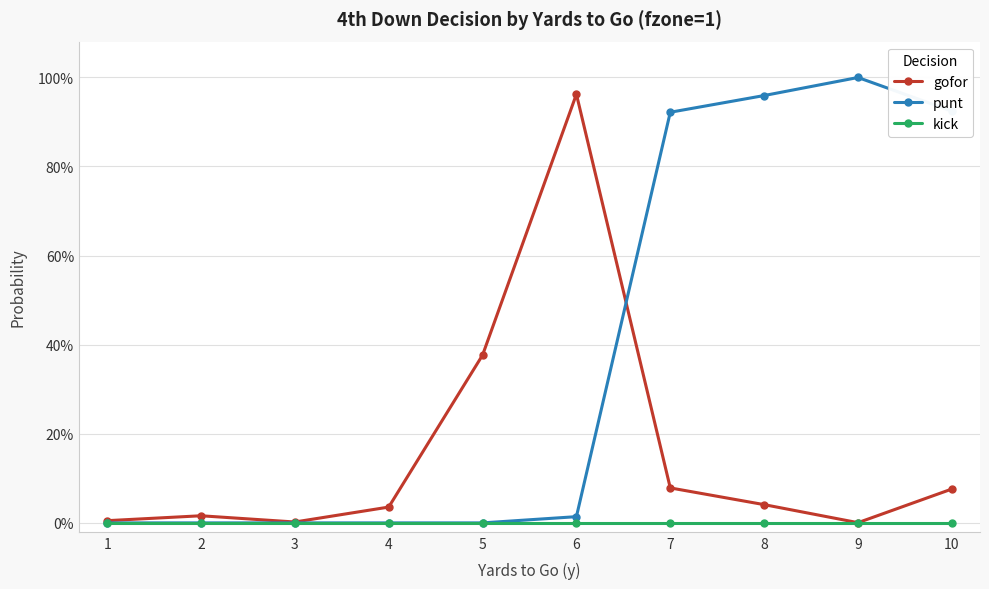

What are all the series names shown in the legend?

gofor, punt, kick